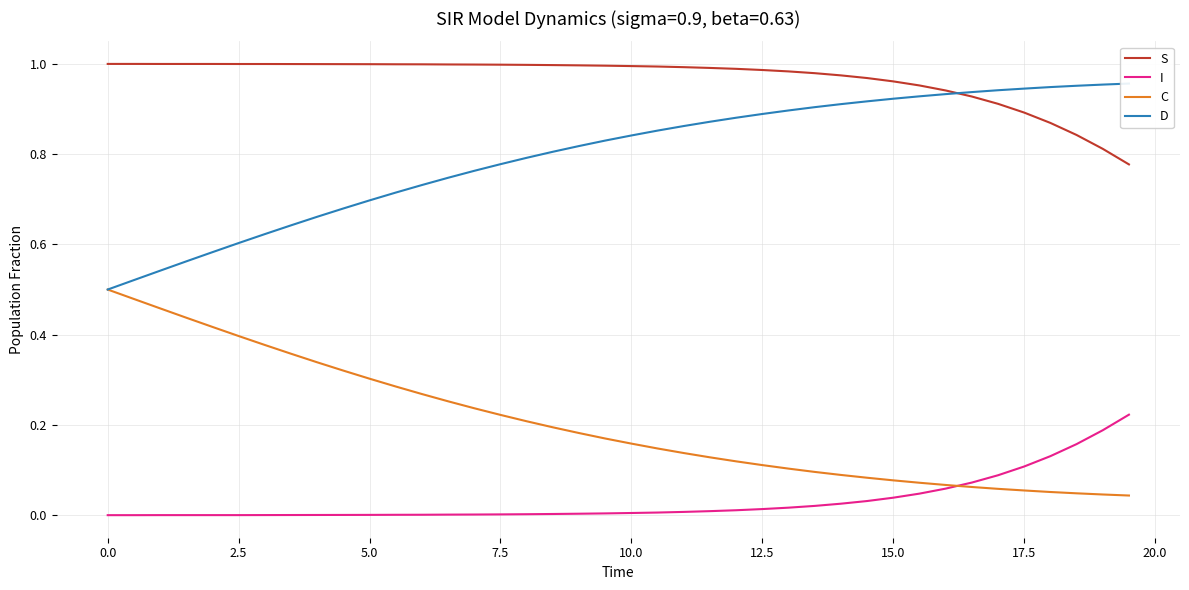

True or false: S and C intersect in this chart.

False